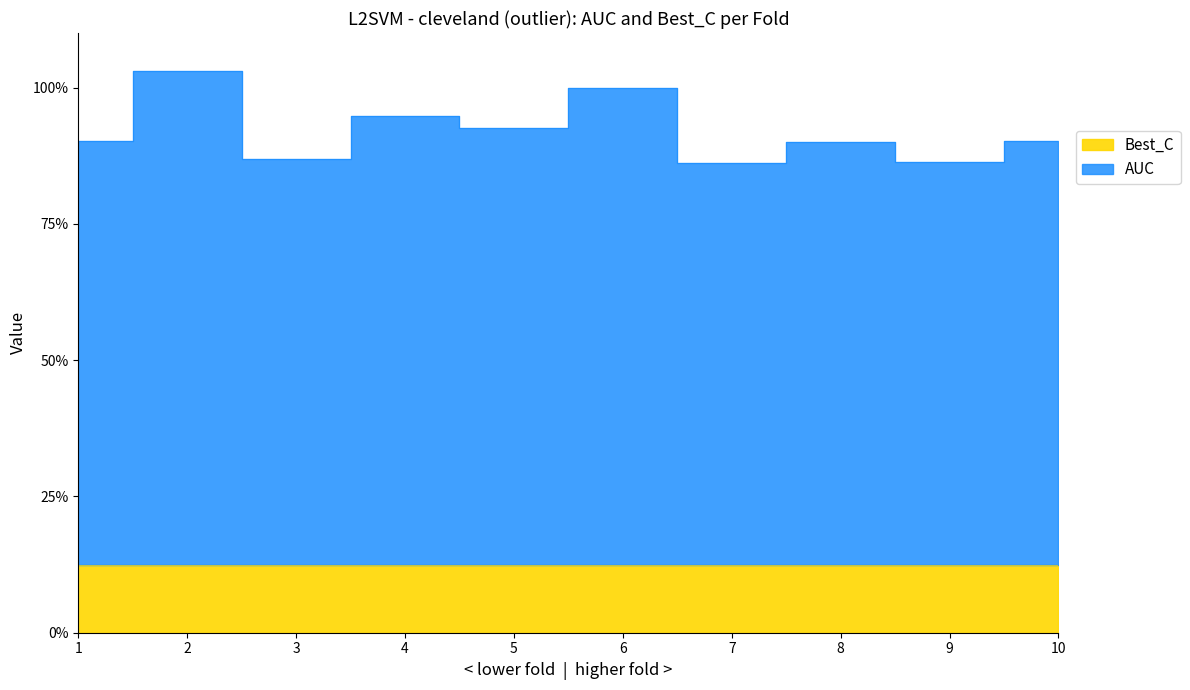

At which category does the chart reach its minimum across all series?

7